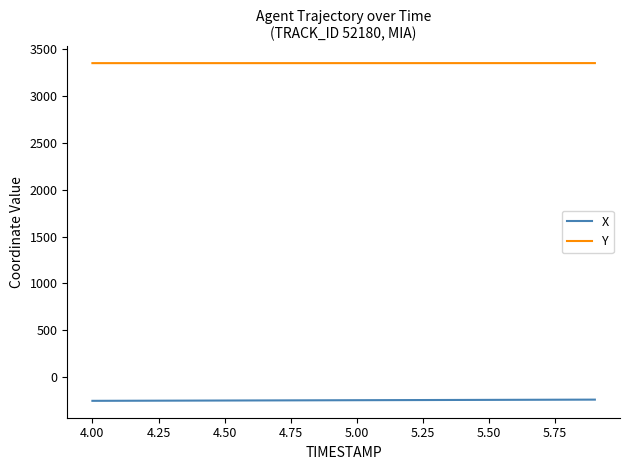

What is the greatest value displayed?

3350.2